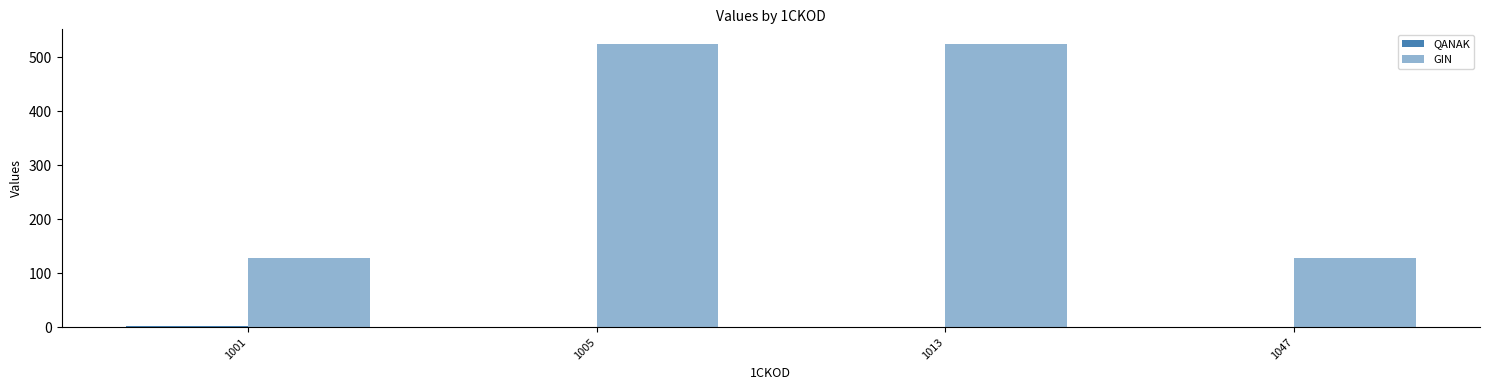

Are the bars horizontal?

No